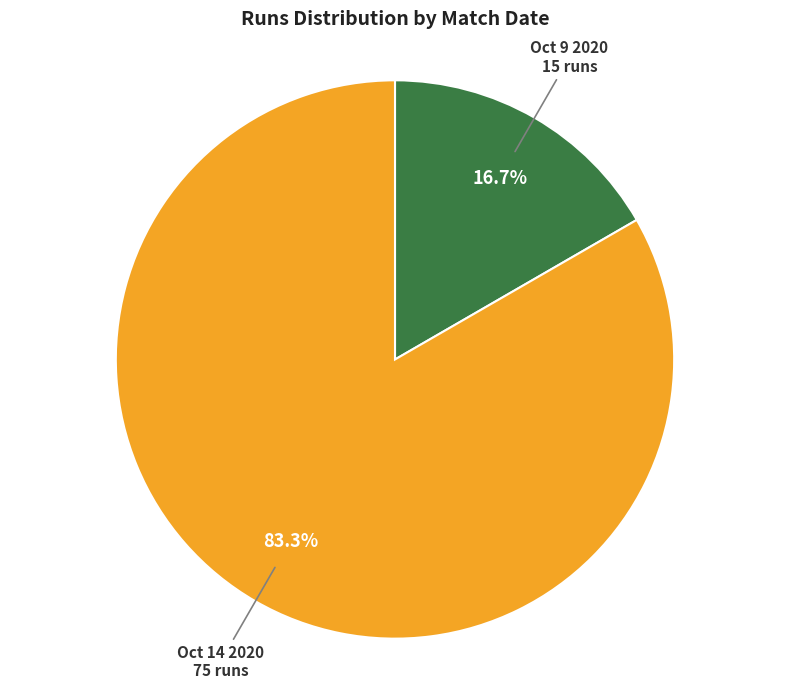

Is there a majority slice in this chart?

Yes